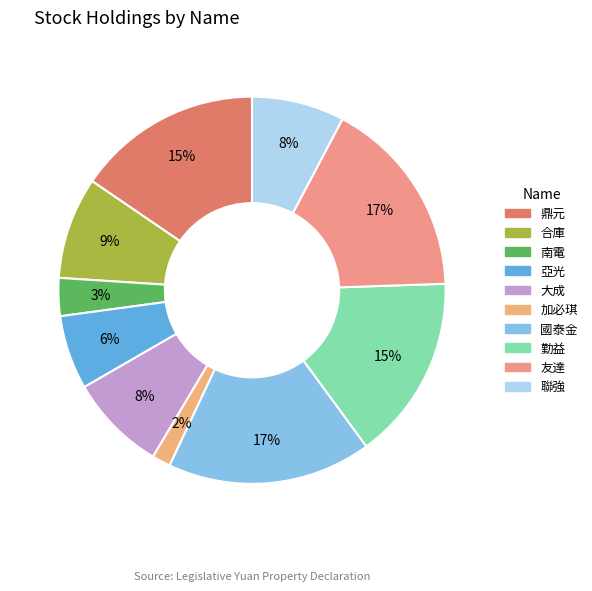

Is the sum of 鼎元 and 加必琪 greater than half?

No